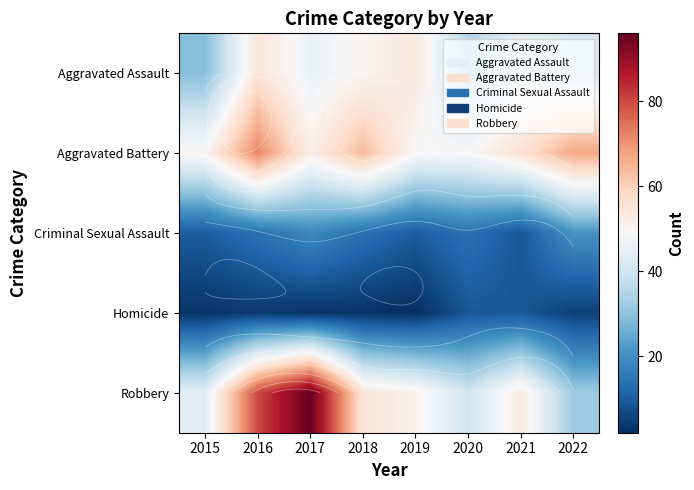

Which series has the widest spread of values?

Robbery